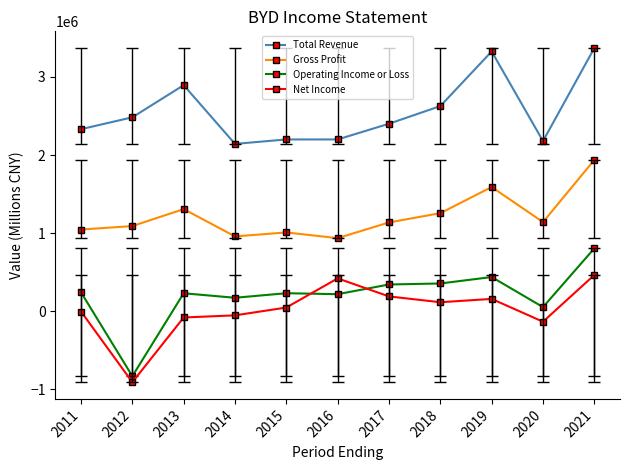

At which category does Net Income reach its first local valley?

2012